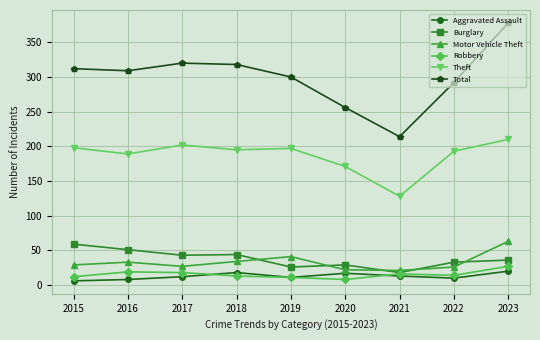

Which series has the largest total across all categories?

Total